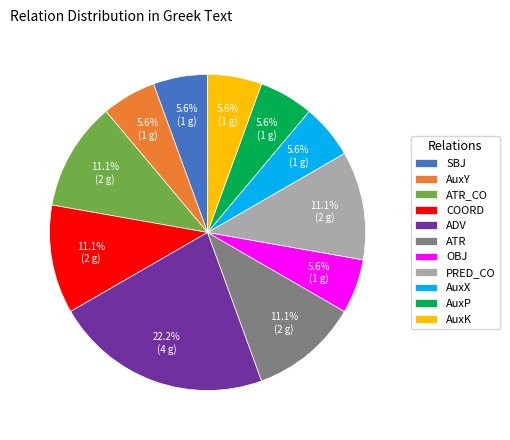

What percentage is the ADV slice, to the nearest percent?

22%